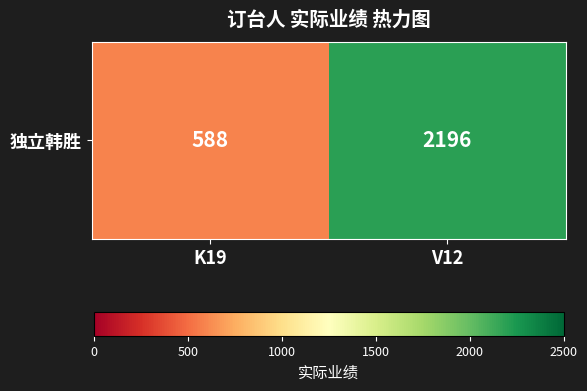

The value at K19 is 337. True or false?

False